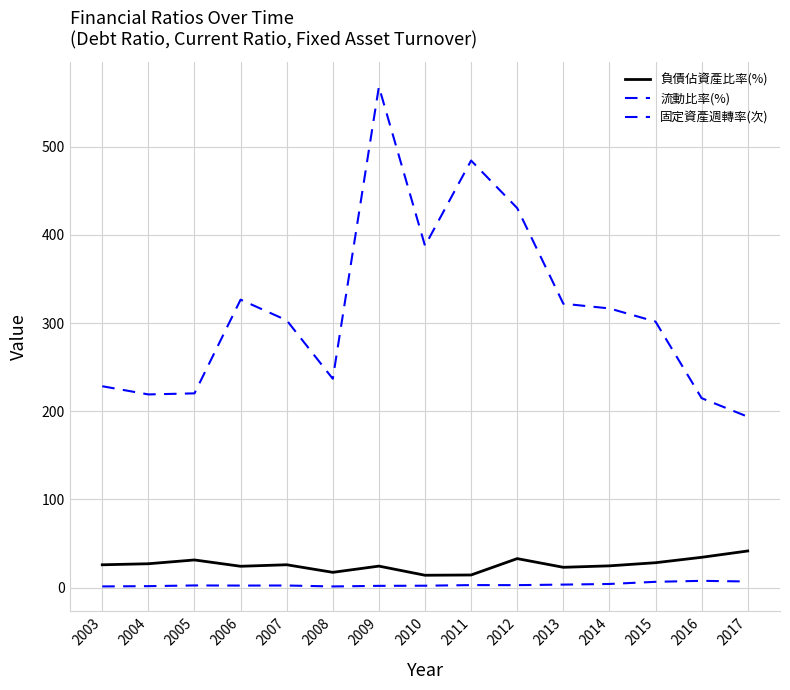

What is the value of the 固定資產週轉率(次) point at the 7th from the left?

1.9